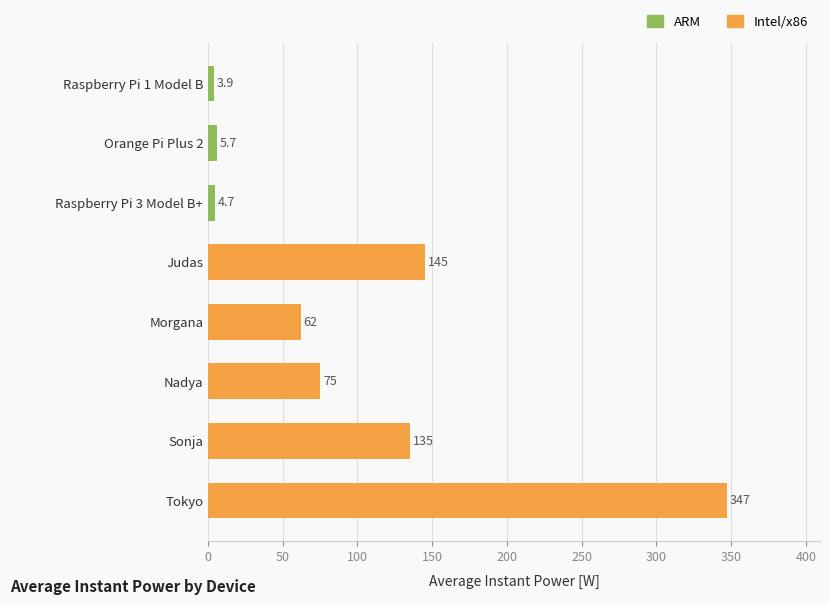

List the labels in order of value, largest first.

Tokyo, Judas, Sonja, Nadya, Morgana, Orange Pi Plus 2, Raspberry Pi 3 Model B+, Raspberry Pi 1 Model B